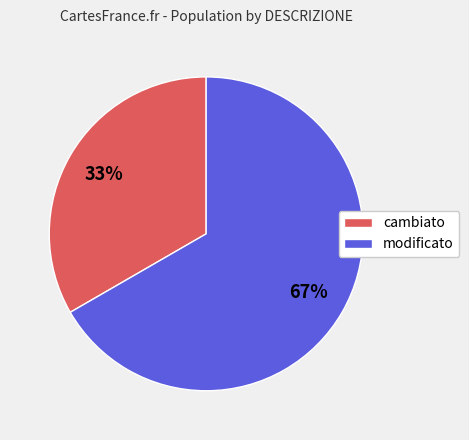

To the nearest percent, what is the average slice percentage?

50%